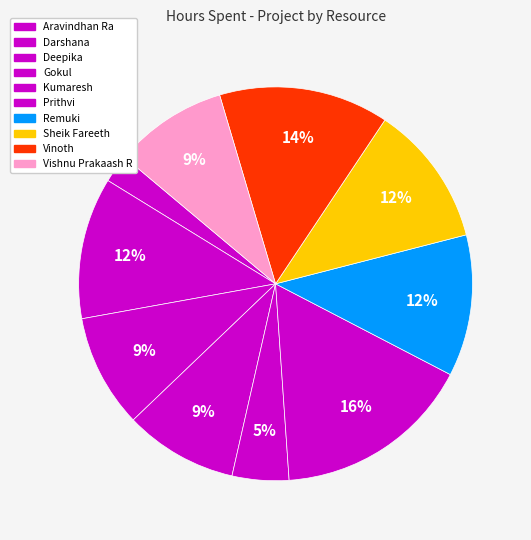

What percentage do Vinoth and Darshana together represent?

25.6%